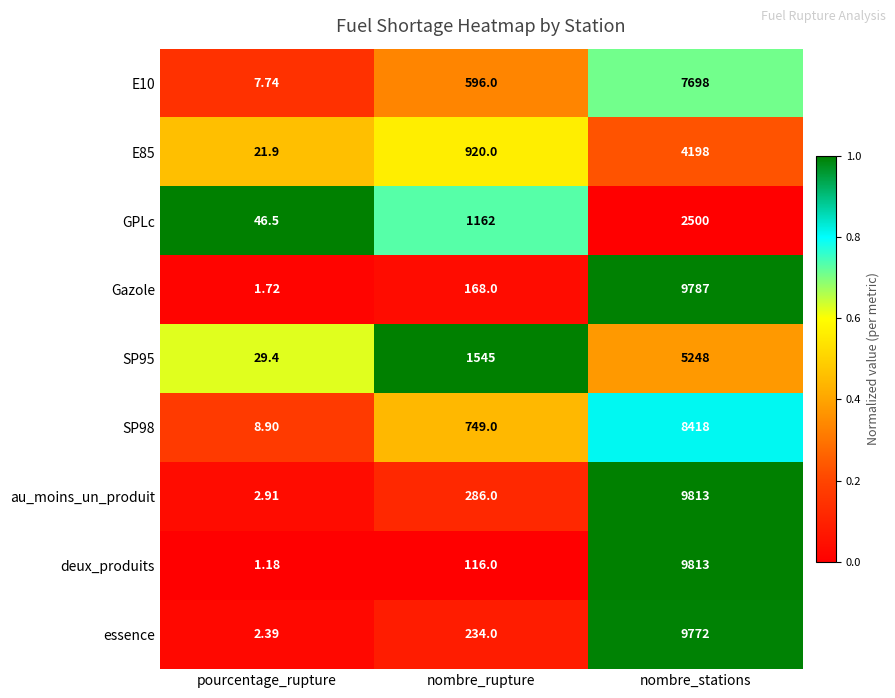

Which series changed the most between pourcentage_rupture and nombre_stations?

deux_produits